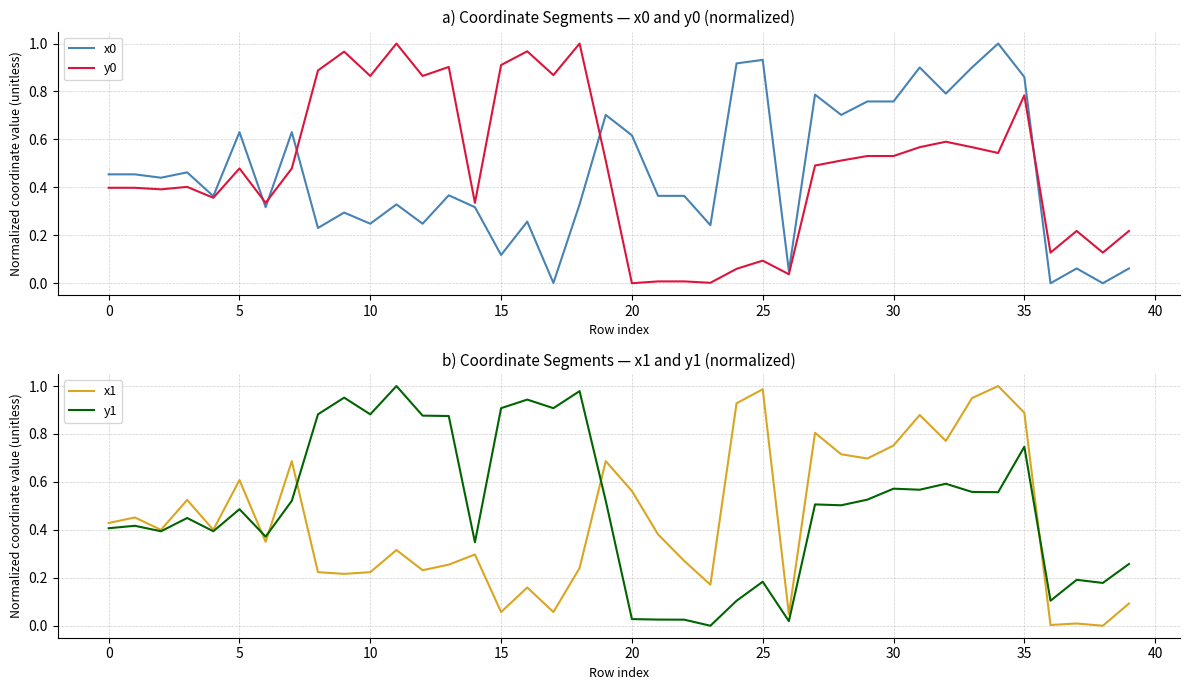

Is it true that y0 equals 0.0 at 20?

True